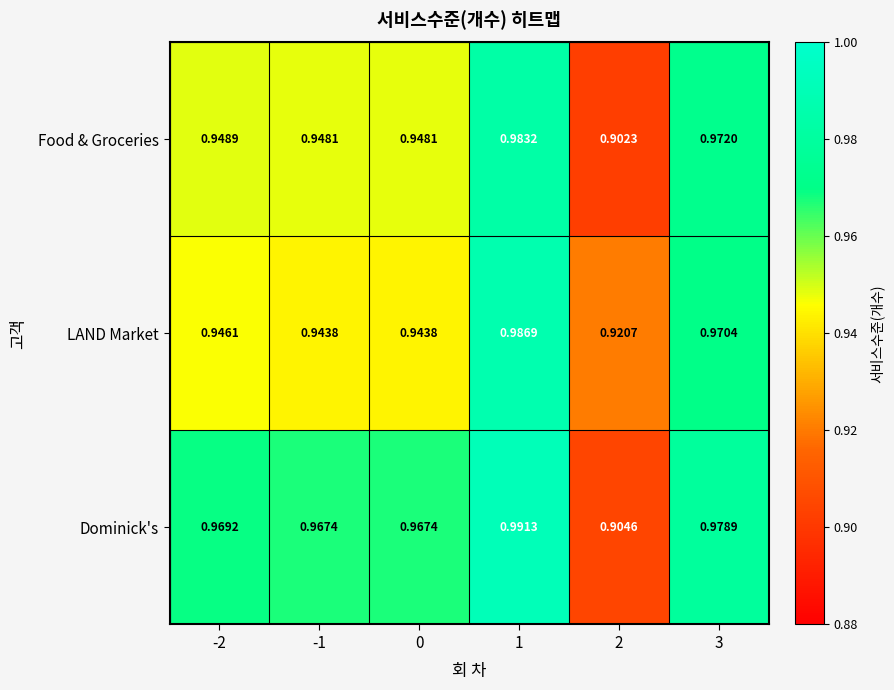

List the series in order of their peak value, lowest first.

Food & Groceries, LAND Market, Dominick's